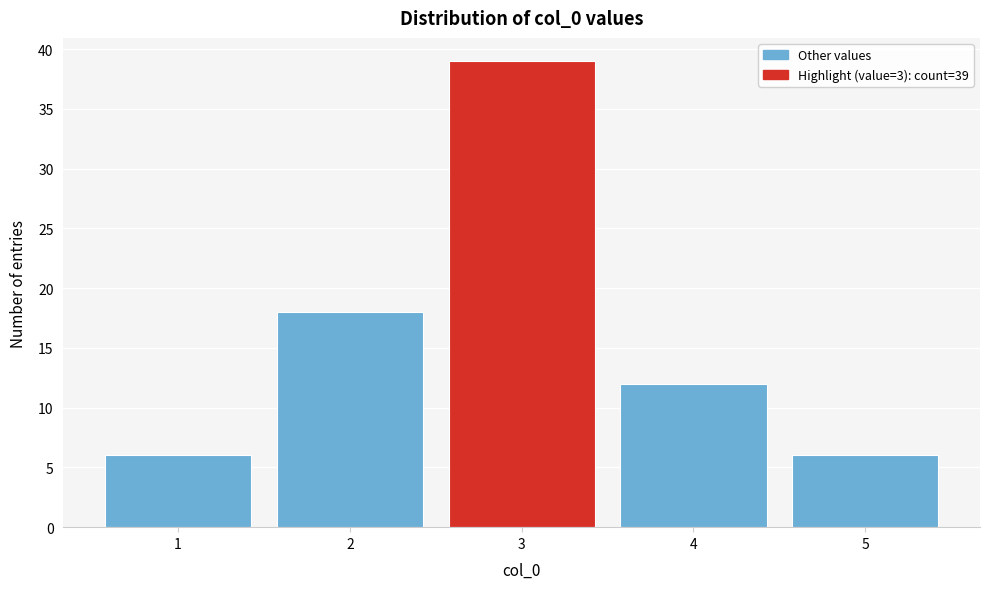

Which range on the x-axis has the tallest bar?

2.5 to 3.5